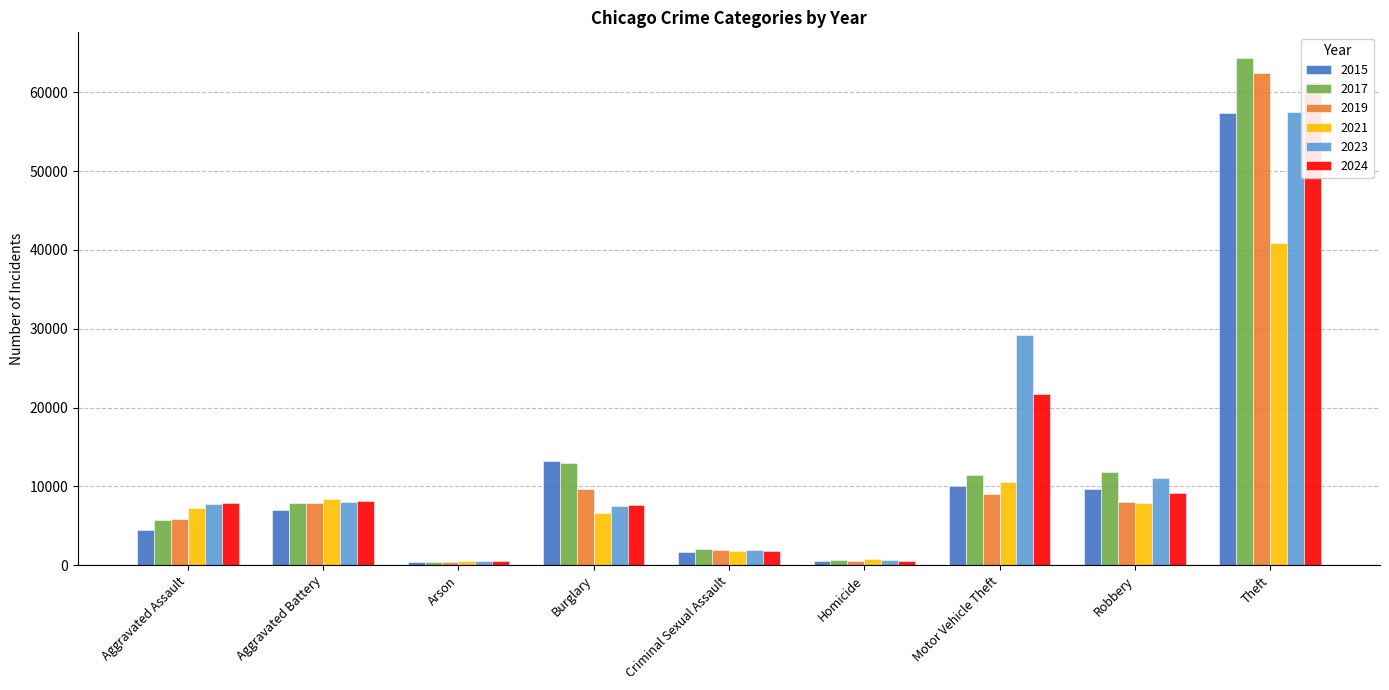

What is the label of the 9th bar from the left?

Theft